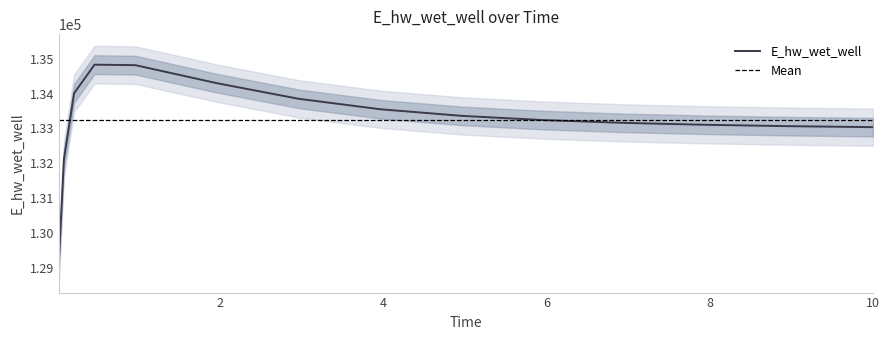

How many lines are shown in the chart?

1